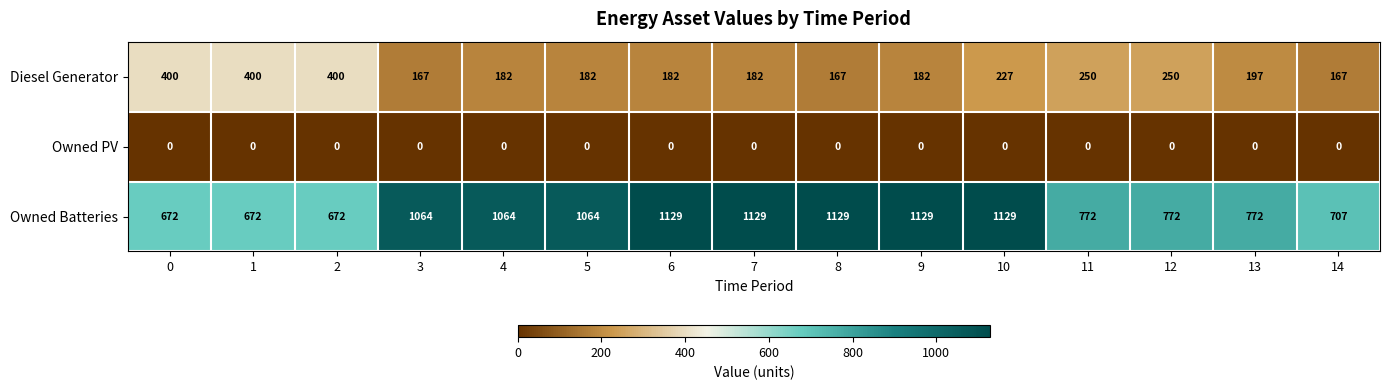

True or false: Diesel Generator has a value of 400 at 2.

True